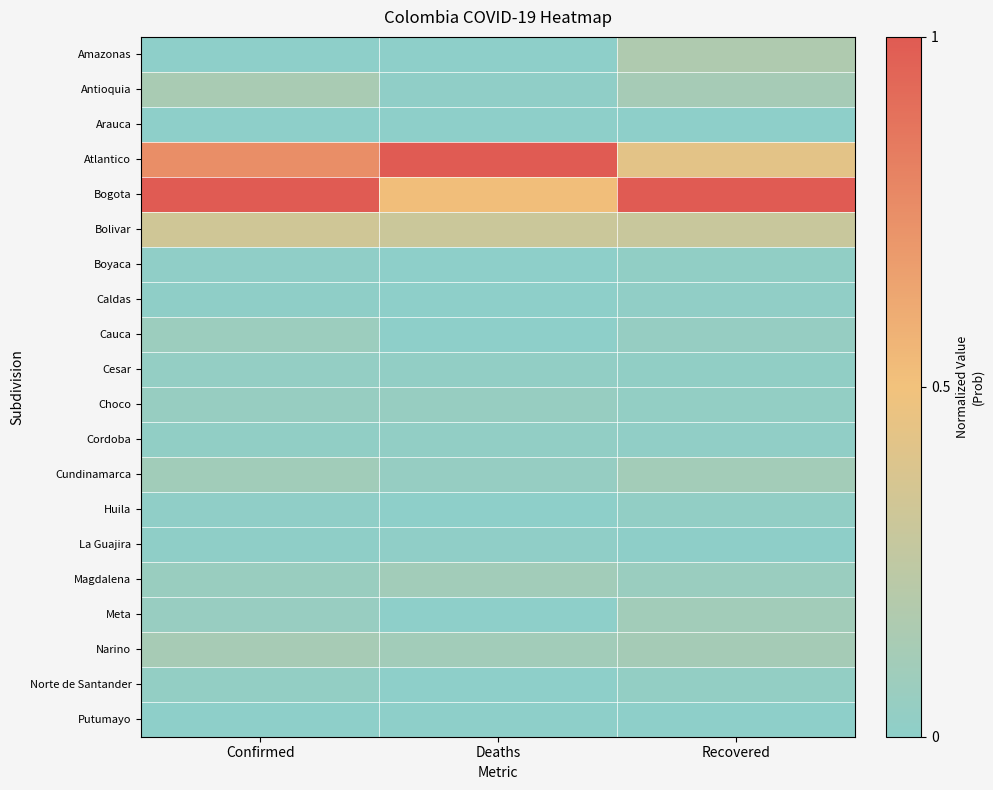

At how many categories does at least one series exceed 0?

3